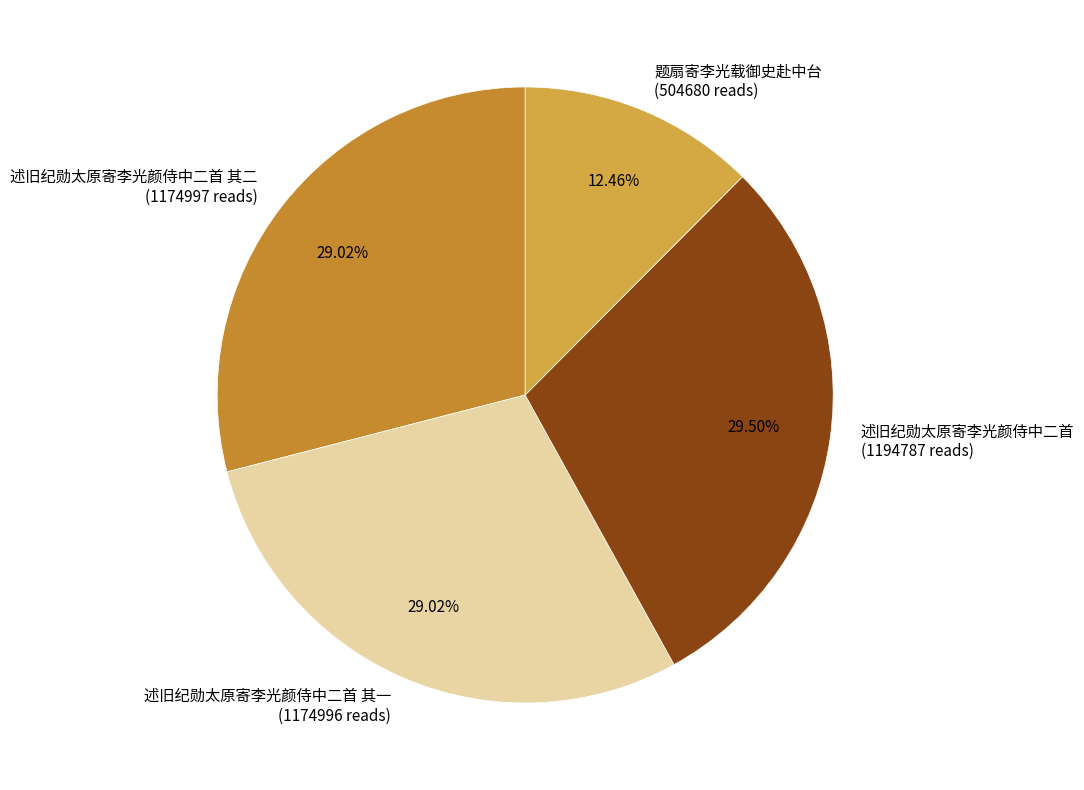

Between 述旧纪勋太原寄李光颜侍中二首 and 题扇寄李光载御史赴中台, which is larger?

述旧纪勋太原寄李光颜侍中二首